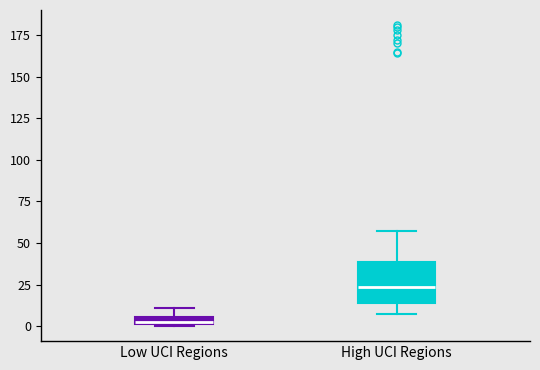

Which box is the tallest, from its lower edge to its upper edge?

High UCI Regions